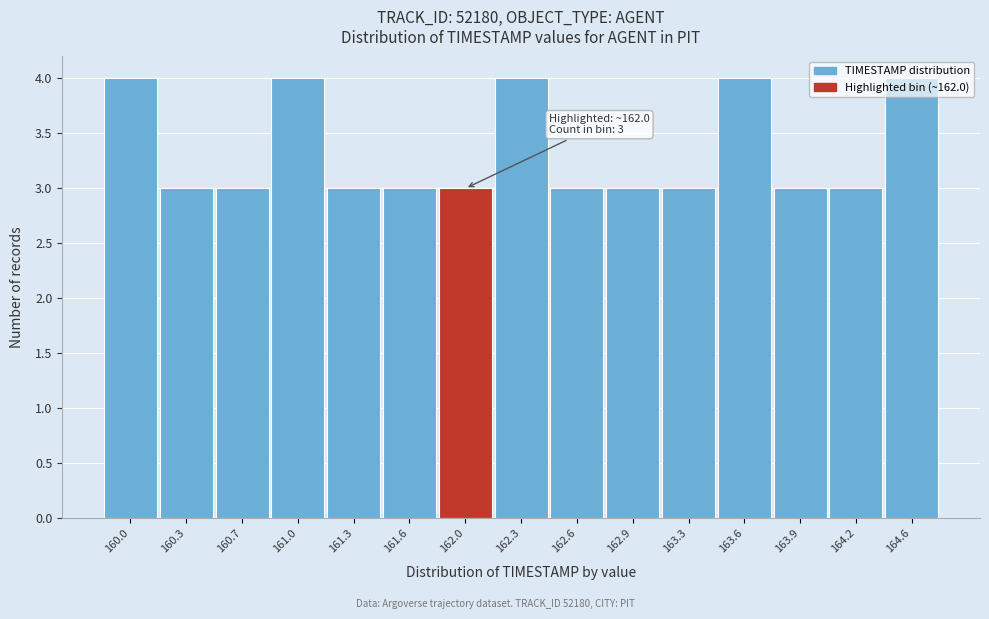

What is the minimum value shown in the chart?

3